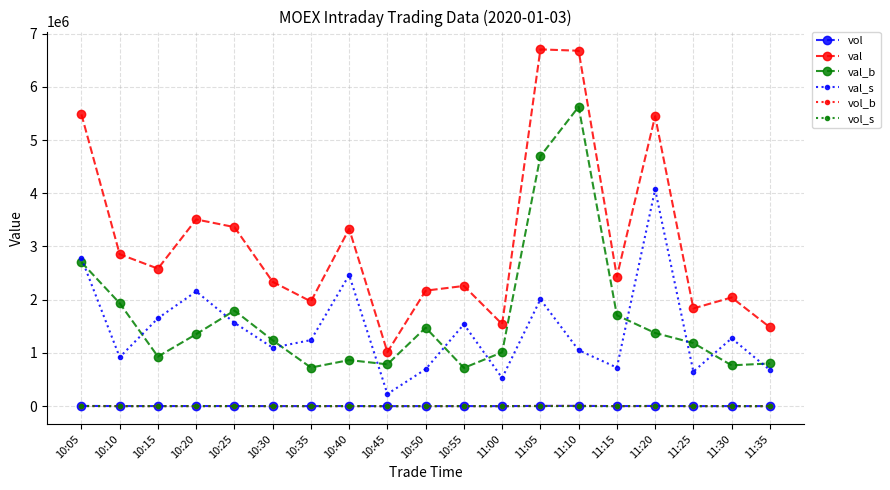

Does the chart display data point markers on the line(s)?

Yes